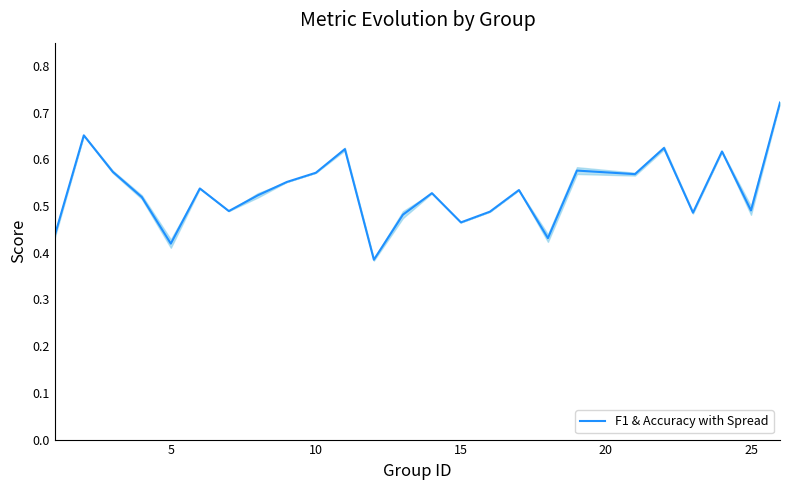

True or false: F1 & Accuracy with Spread has a value of 0.9 at 25.

False